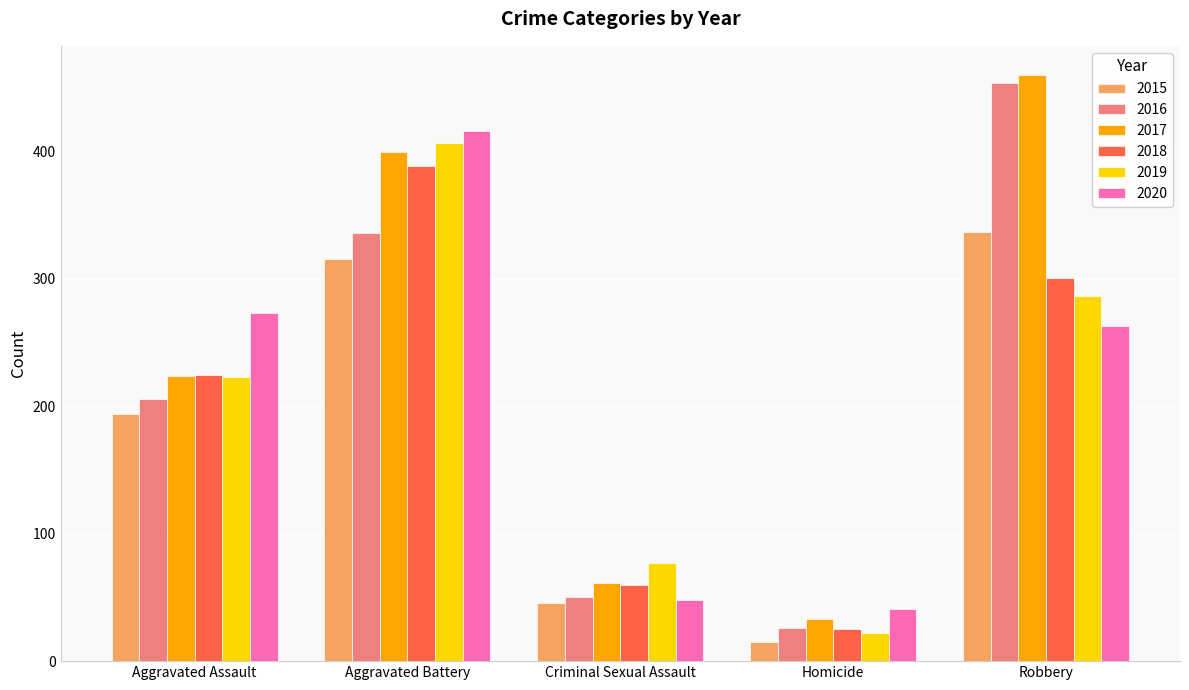

Between Aggravated Battery and Criminal Sexual Assault, which series saw the biggest shift?

2020